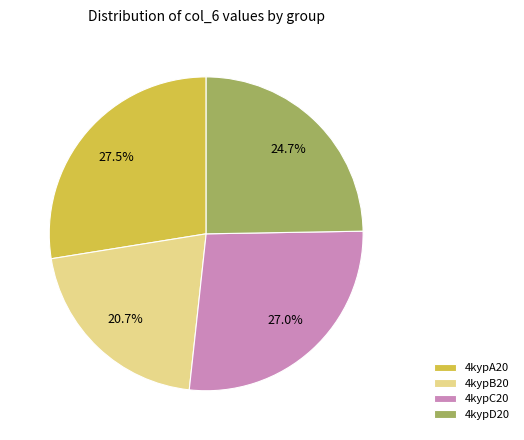

Does 4kypB20 account for over 50% of the chart?

No